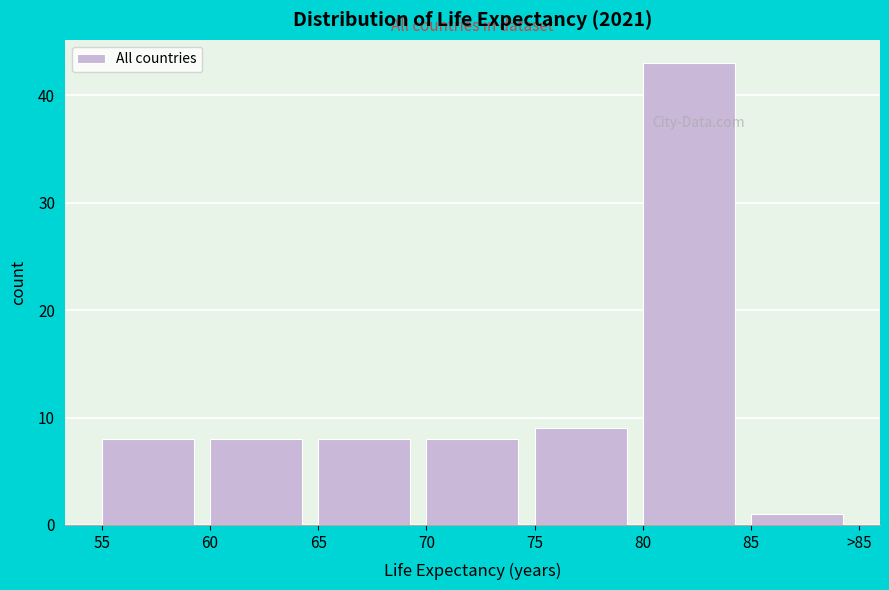

Reading left to right, list all the values displayed in this chart.

55=8	60=8	65=8	70=8	75=9	80=43	85=1